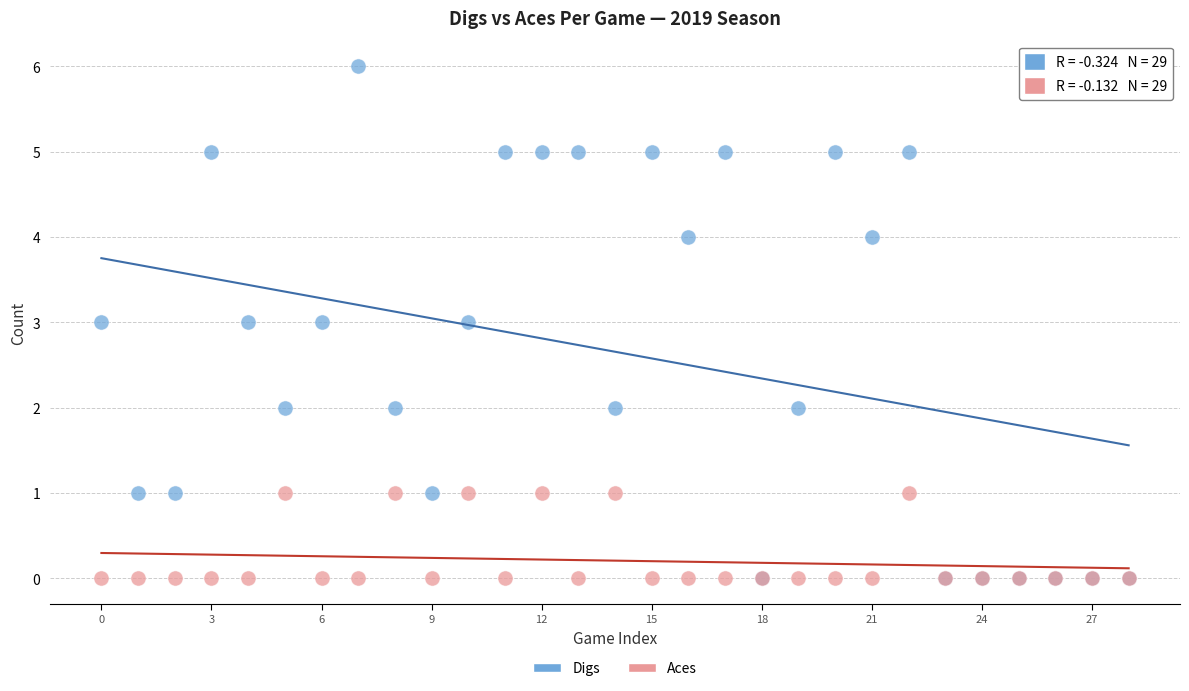

Which series contains the highest Y value?

Digs